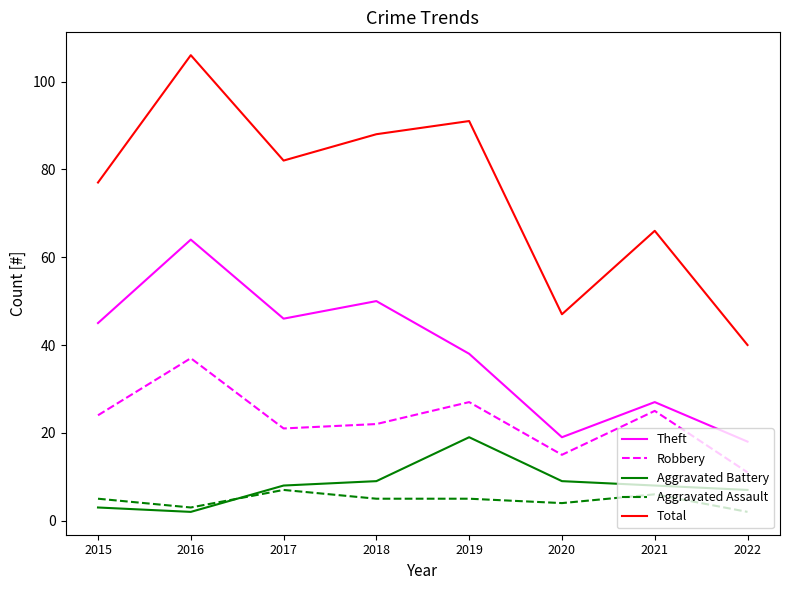

The Aggravated Assault series shows 7 at 2017. True or false?

True